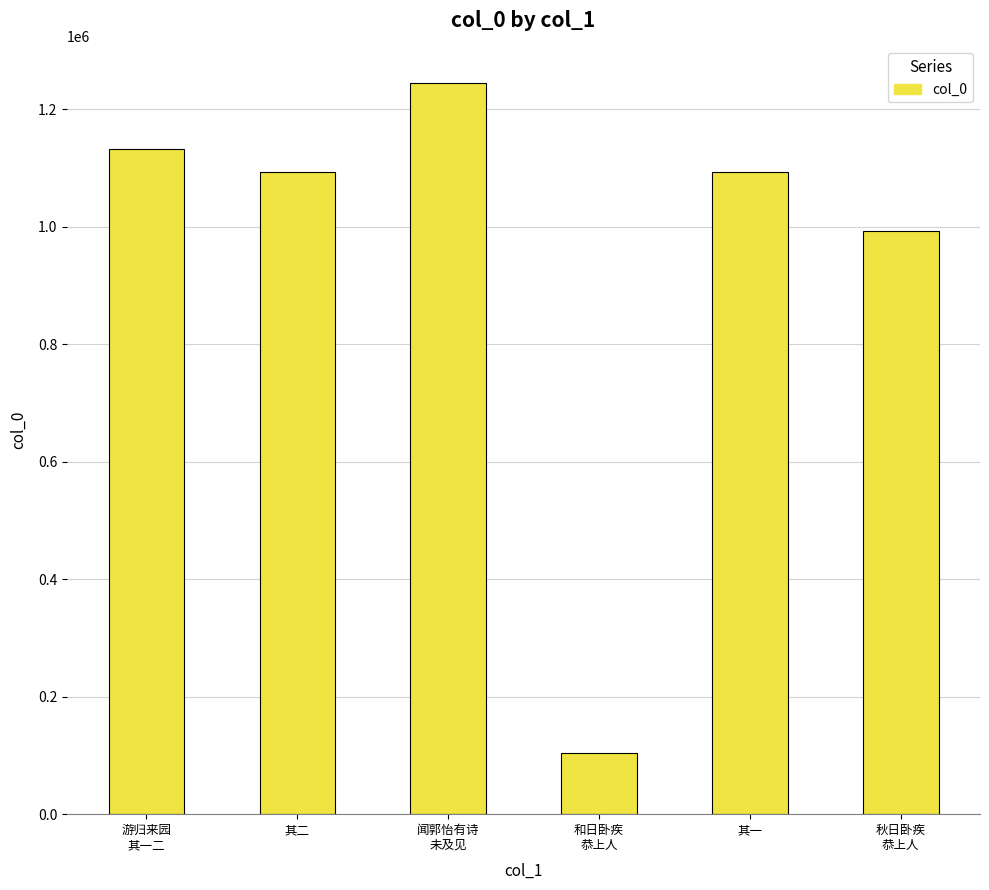

The chart shows a value of 103270 at 和日卧疾
恭上人. True or false?

True